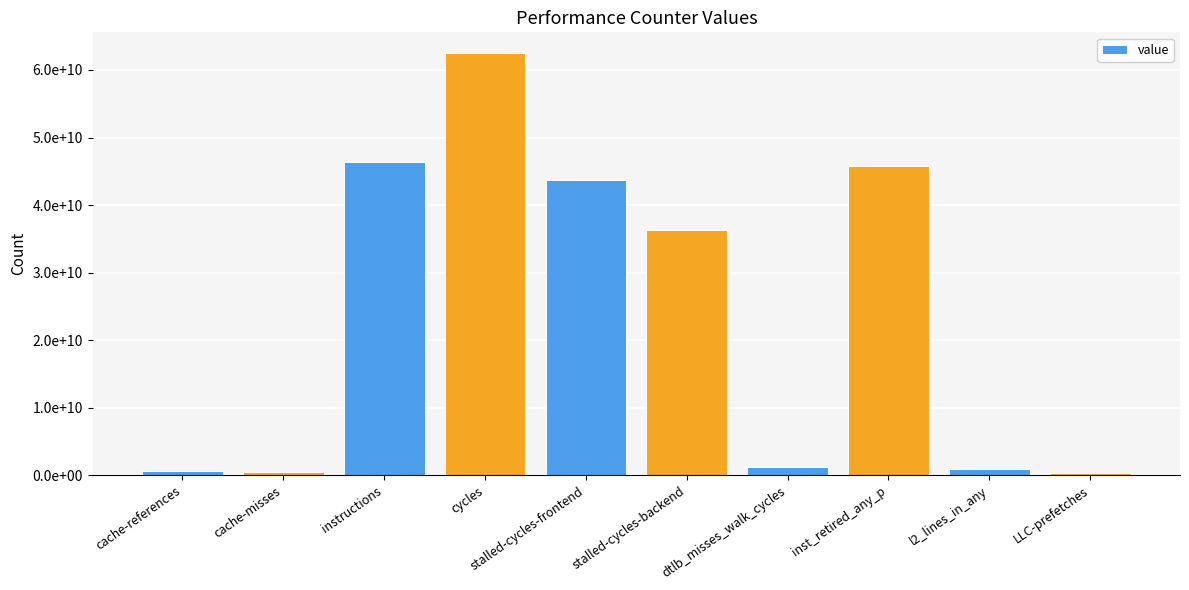

Is it true that the value at cache-misses is 552479978?

True